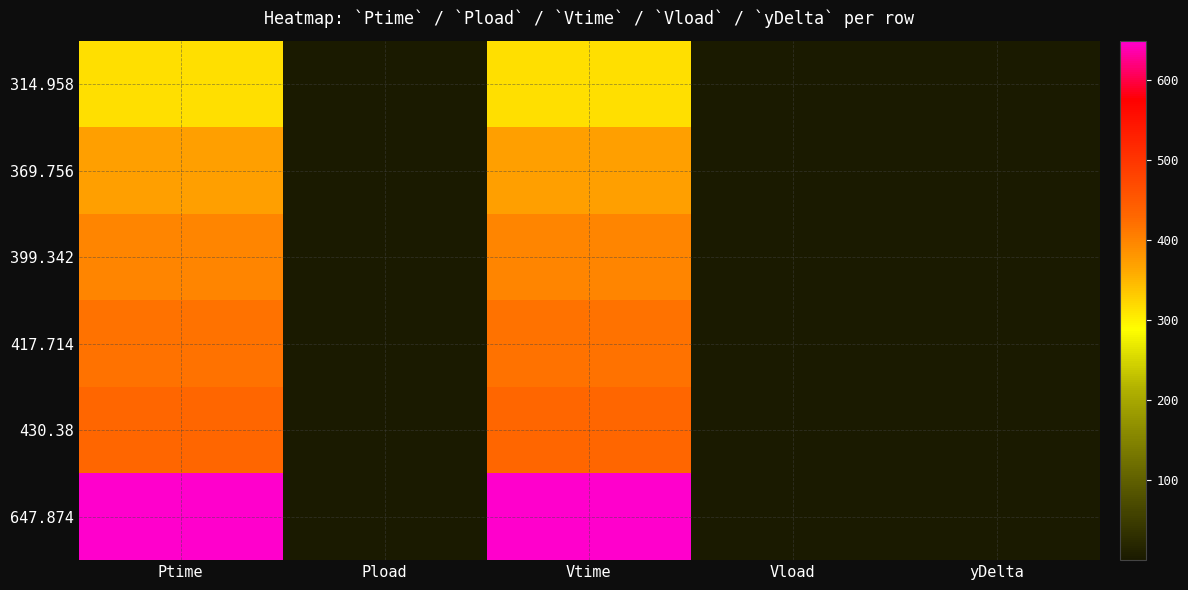

Reading right to left, extract all data points from this chart.

314.958: yDelta=0.1	Vload=0.0	Vtime=315.1	Pload=0.2	Ptime=315.0
369.756: yDelta=0.1	Vload=0.2	Vtime=369.8	Pload=0.3	Ptime=369.8
399.342: yDelta=0.1	Vload=0.1	Vtime=399.4	Pload=0.3	Ptime=399.3
417.714: yDelta=0.1	Vload=0.1	Vtime=417.8	Pload=0.2	Ptime=417.7
430.38: yDelta=0.1	Vload=0.0	Vtime=430.5	Pload=0.1	Ptime=430.4
647.874: yDelta=0.2	Vload=0.0	Vtime=648.0	Pload=0.2	Ptime=647.9